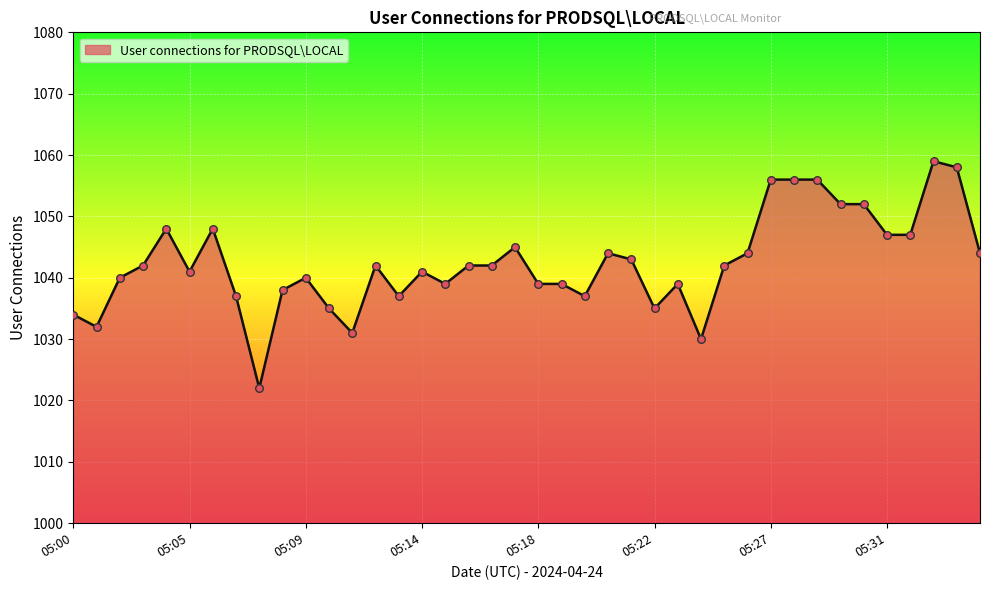

What is the maximum value shown in the chart?

1059